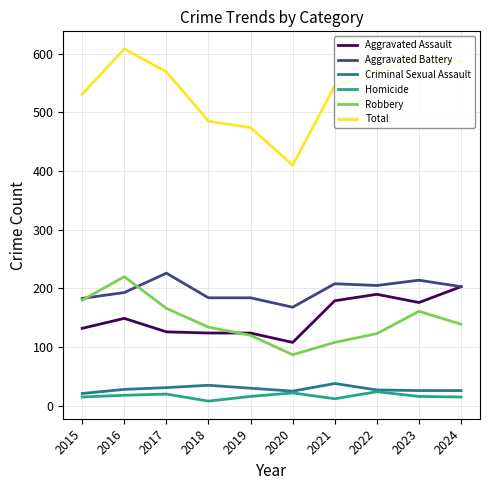

Rank the series at 2023 from lowest to highest value.

Homicide, Criminal Sexual Assault, Robbery, Aggravated Assault, Aggravated Battery, Total